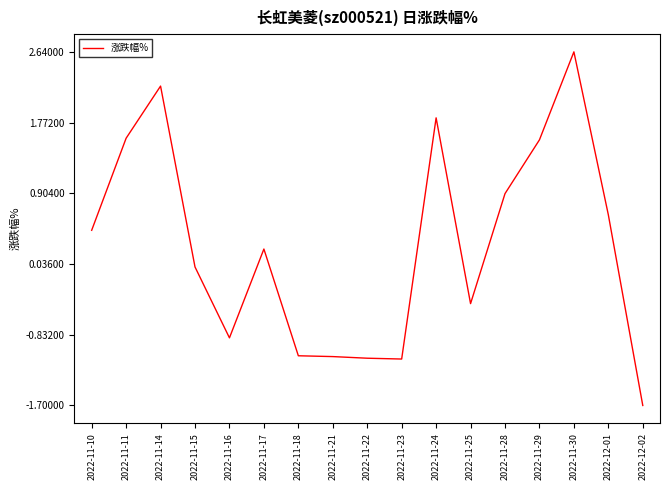

At which category does the data reach its first local peak?

2022-11-14